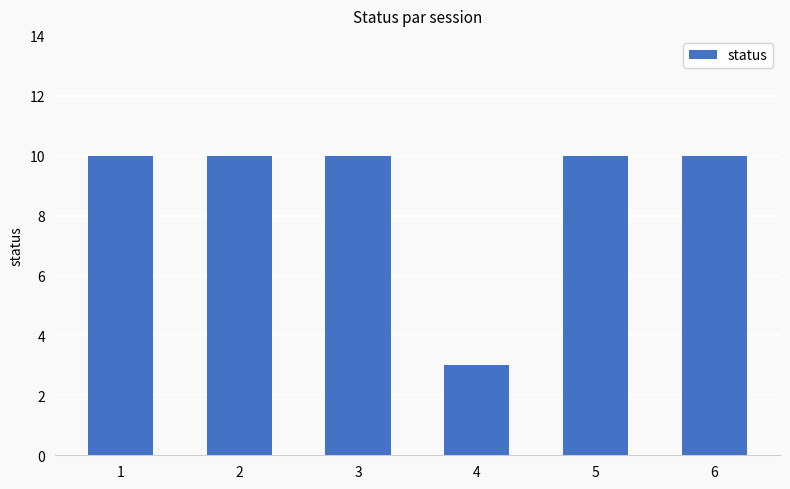

What is the sum of all values?

53